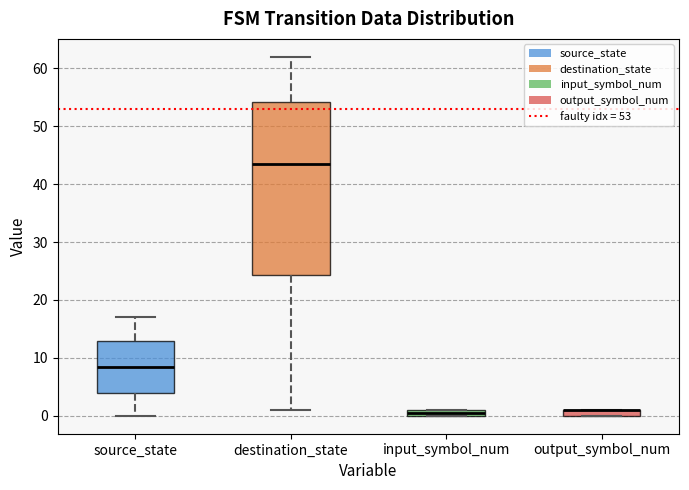

Which box is the tallest, from its lower edge to its upper edge?

destination_state